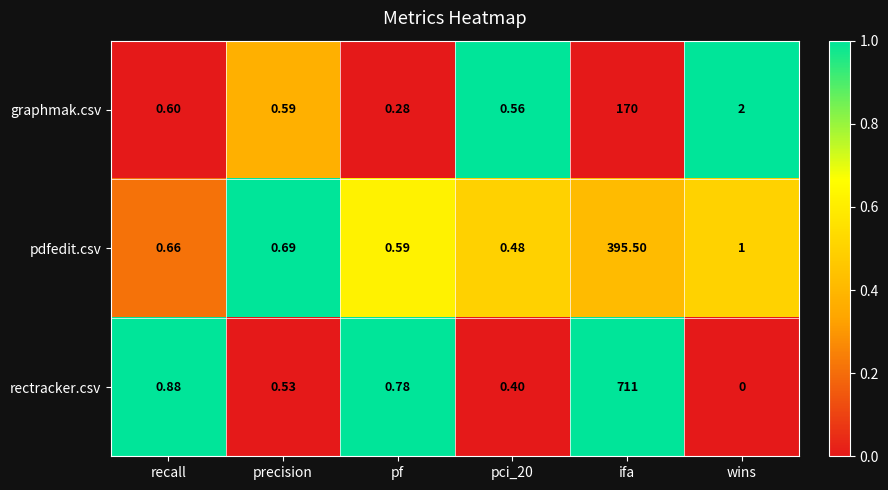

How many data points does each series have?

6